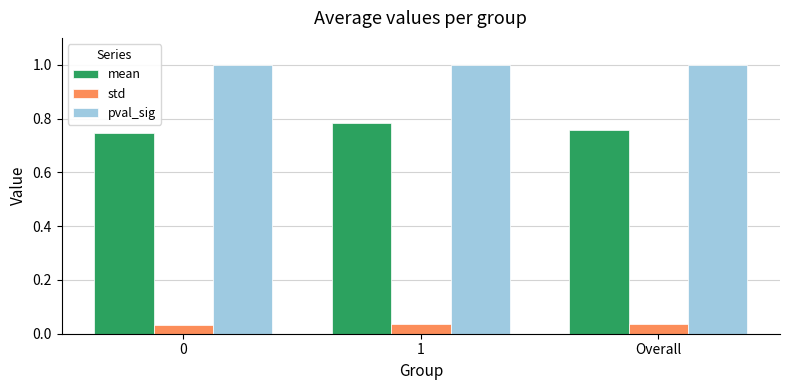

What is the difference between the highest and lowest values at 0?

1.0